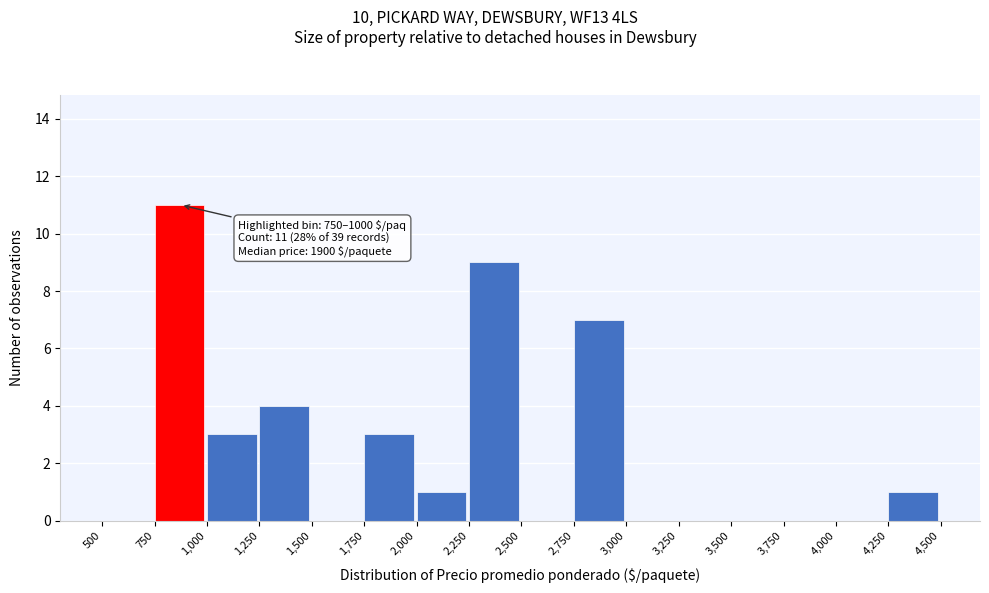

Over which range of the x-axis is the bar tallest?

750 to 1,000